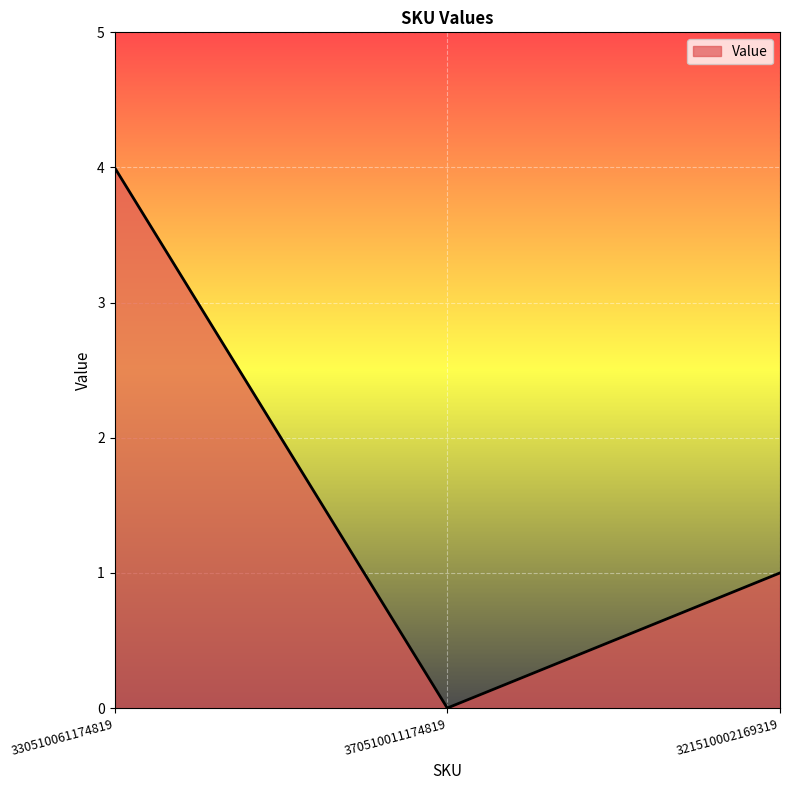

What is the ratio of the value at 330510061174819 to the value at 321510002169319?

4.0